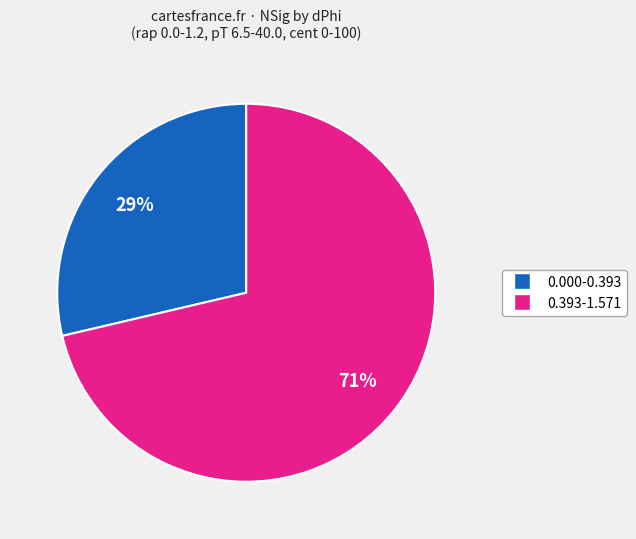

To the nearest percent, what is the average slice percentage?

50%